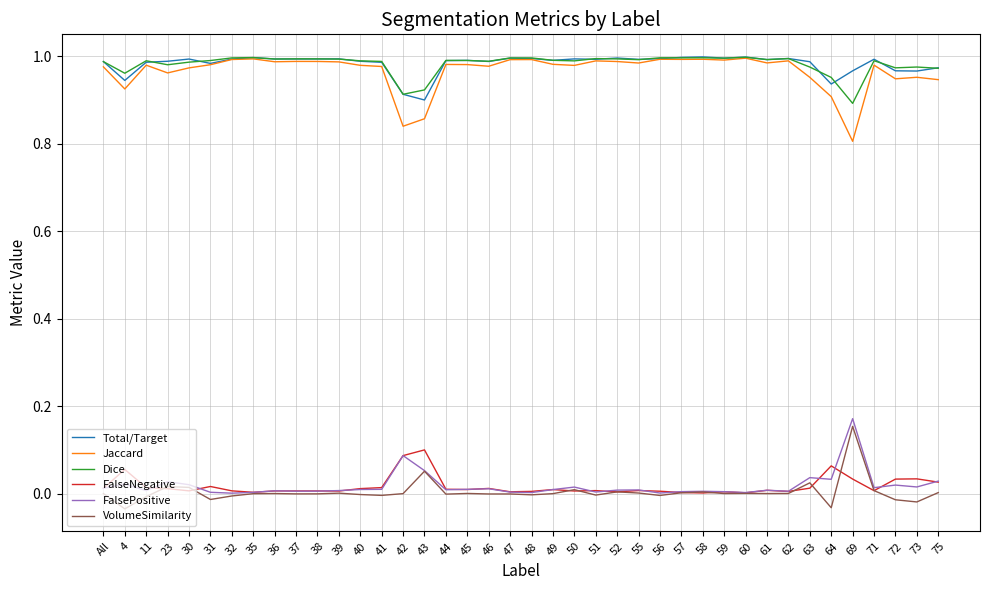

At which label does VolumeSimilarity reach its peak?

69